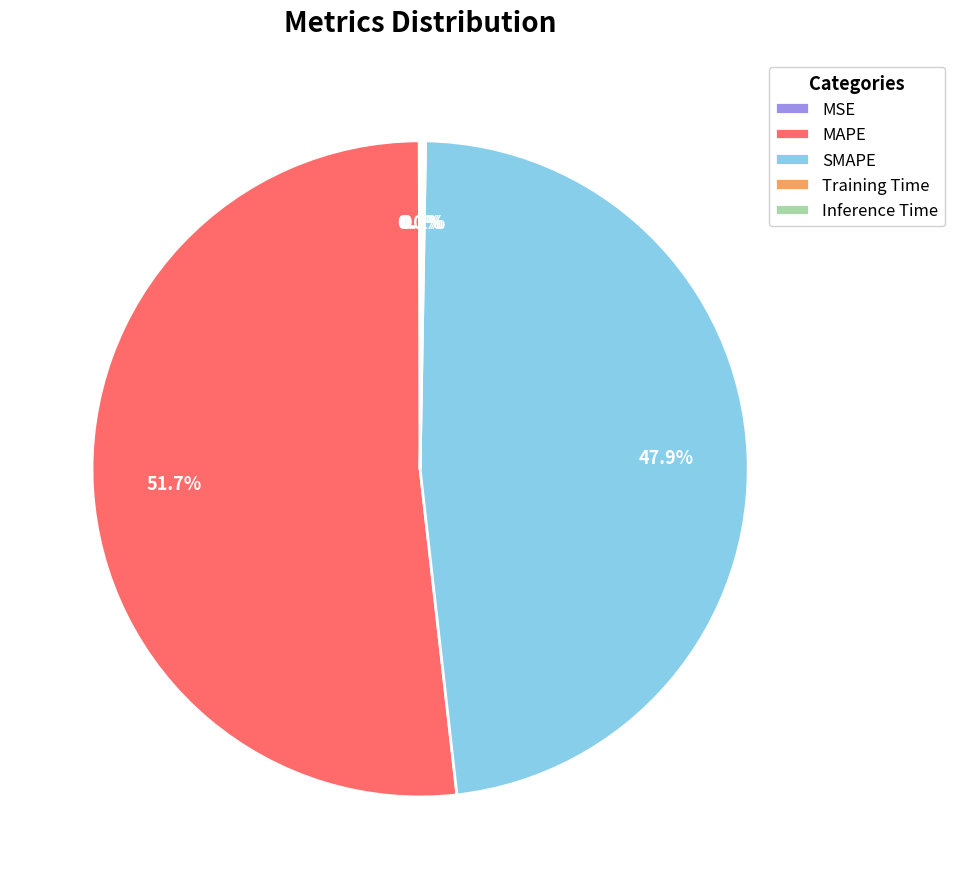

Which slice is the largest?

MAPE